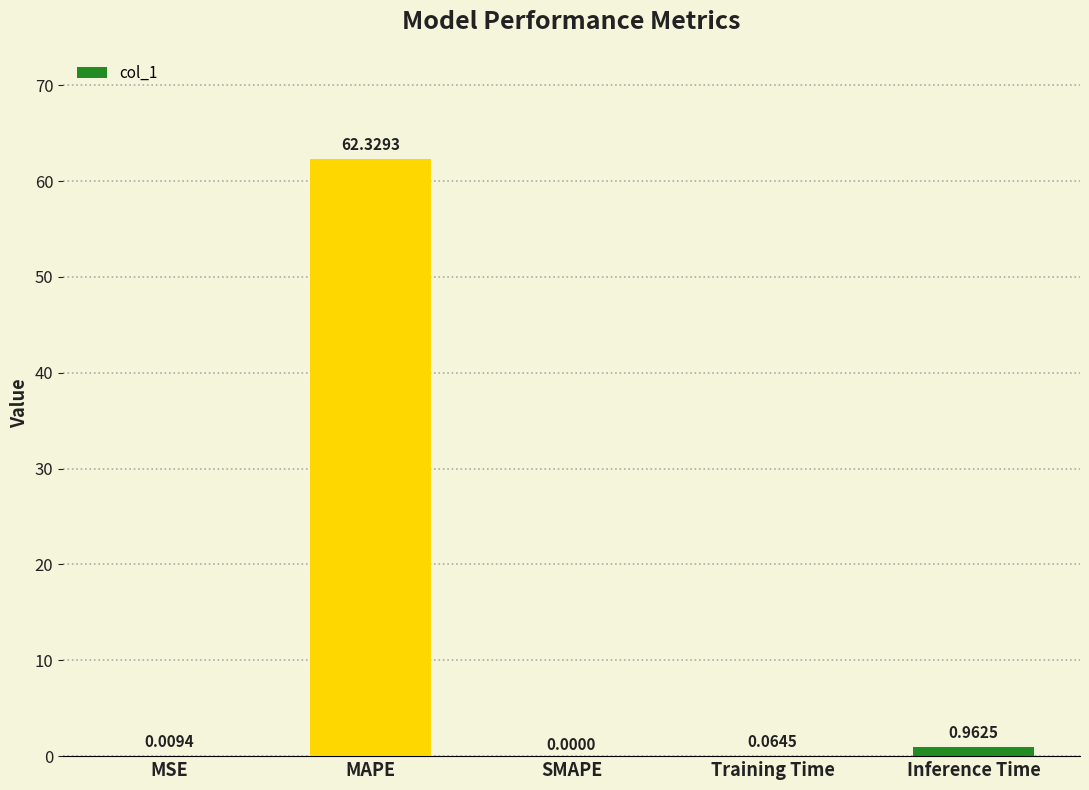

The chart shows a value of 0.0 at MSE. True or false?

True